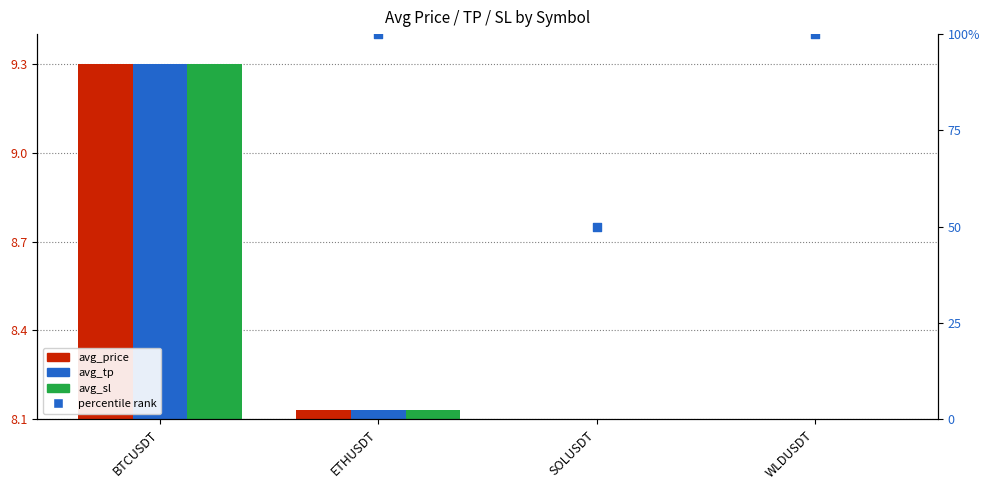

Which series has the widest spread of Y values?

percentile rank